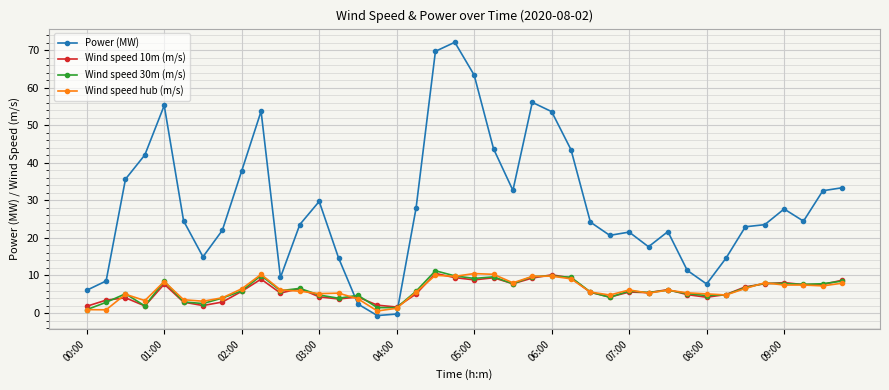

How many intersections are there between Power (MW) and Wind speed hub (m/s)?

2